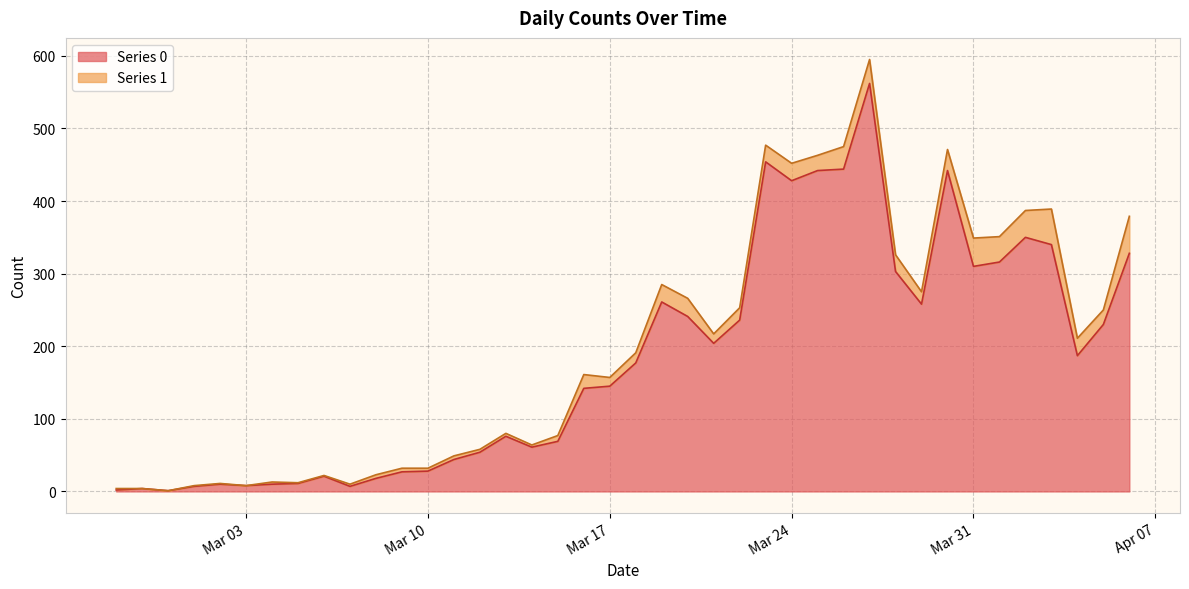

What is the change in value from 2020-03-20 to 2020-03-30?

+201